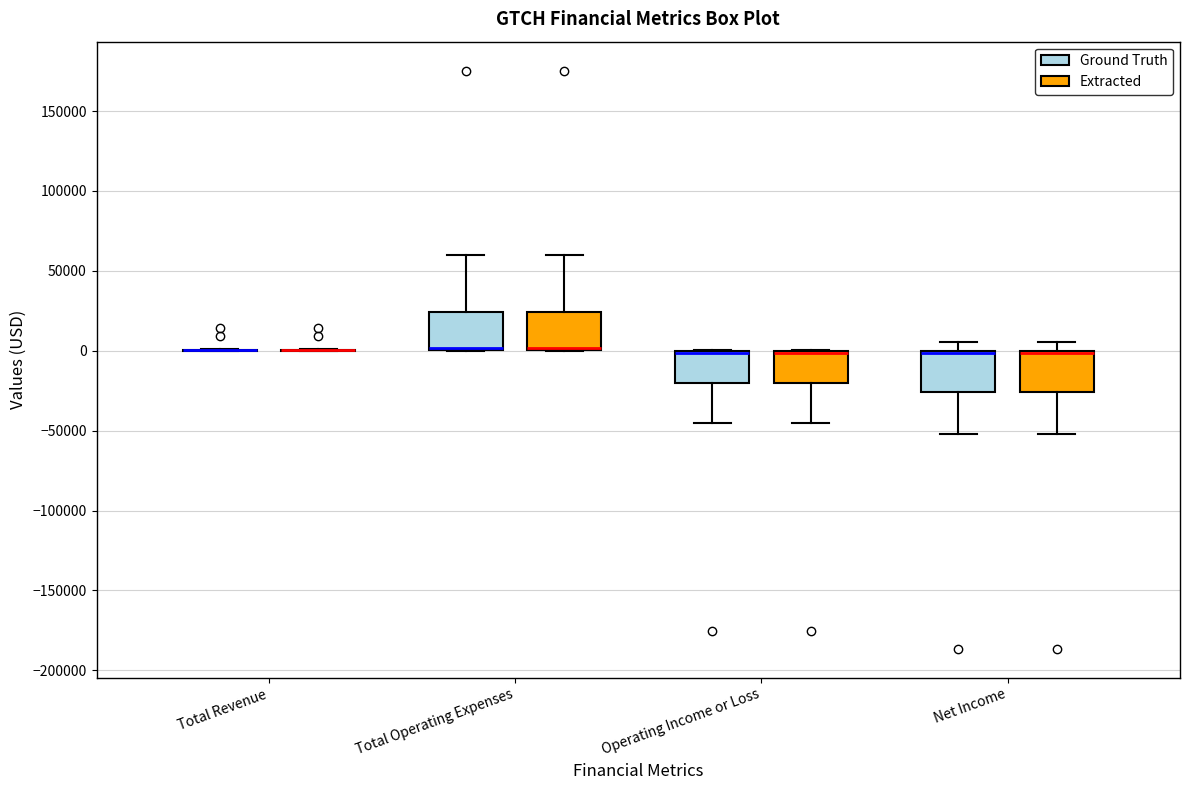

Reading left to right, read every box against the y-axis: the position of its median line, the range the box covers, and the ends of its whiskers. The values are not printed on the chart, so give them approximately, as read against the axis.

Total Revenue (Ground Truth): box collapsed to a line at 0, whiskers 0 to 0
Total Revenue (Extracted): box collapsed to a line at 0, whiskers 0 to 0
Total Operating Expenses (Ground Truth): median 0 (drawn on the box's lower edge), box 0 to 25000, whiskers 0 to 60000
Total Operating Expenses (Extracted): median 0 (drawn on the box's lower edge), box 0 to 25000, whiskers 0 to 60000
Operating Income or Loss (Ground Truth): median 0 (drawn on the box's upper edge), box -20000 to 0, whiskers -45000 to 0
Operating Income or Loss (Extracted): median 0 (drawn on the box's upper edge), box -20000 to 0, whiskers -45000 to 0
Net Income (Ground Truth): median 0 (drawn on the box's upper edge), box -25000 to 0, whiskers -50000 to 5000
Net Income (Extracted): median 0 (drawn on the box's upper edge), box -25000 to 0, whiskers -50000 to 5000